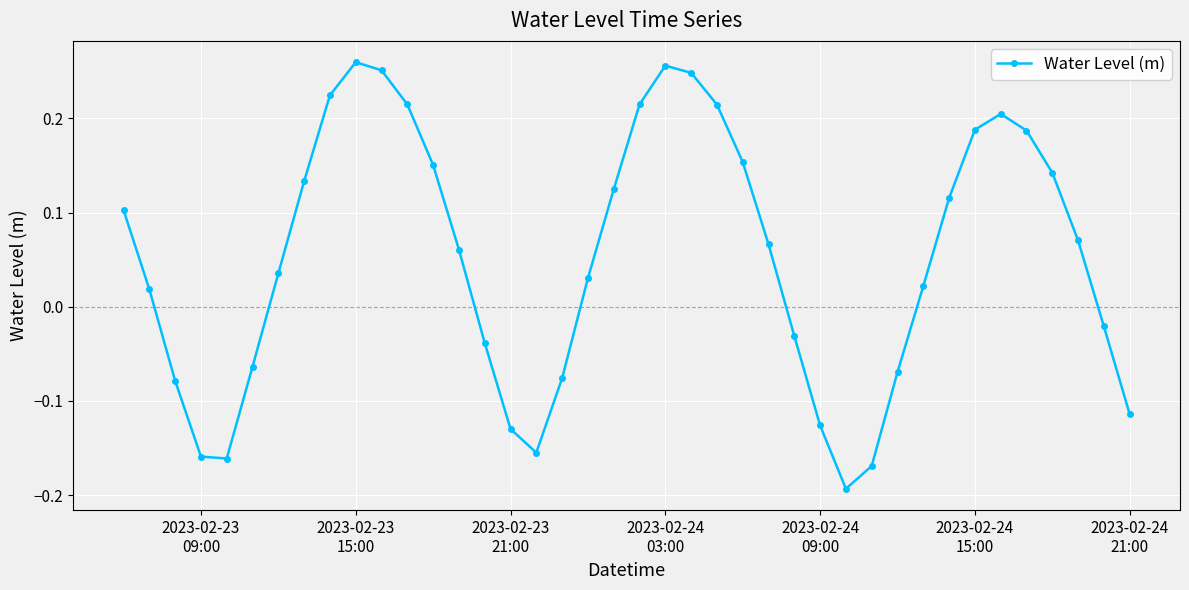

Is this an area chart (filled region under the line)?

No